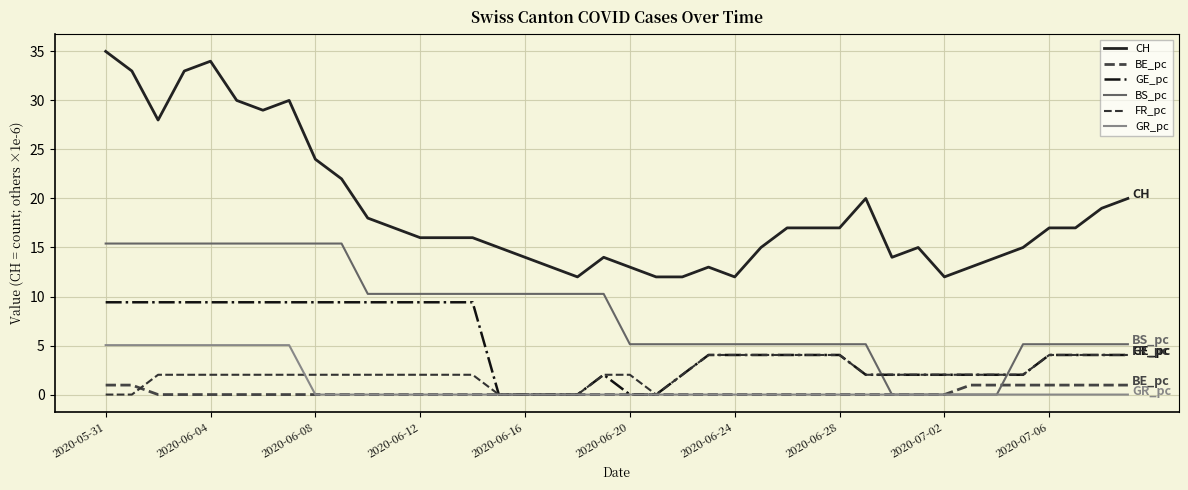

Reading left to right, extract all data points from this chart.

CH: 35.0	33.0	28.0	33.0	34.0	30.0	29.0	30.0	24.0	22.0	18.0	17.0	16.0	16.0	16.0	15.0	14.0	13.0	12.0	14.0	13.0	12.0	12.0	13.0	12.0	15.0	17.0	17.0	17.0	20.0	14.0	15.0	12.0	13.0	14.0	15.0	17.0	17.0	19.0	20.0
BE_pc: 1.0	1.0	0.0	0.0	0.0	0.0	0.0	0.0	0.0	0.0	0.0	0.0	0.0	0.0	0.0	0.0	0.0	0.0	0.0	0.0	0.0	0.0	0.0	0.0	0.0	0.0	0.0	0.0	0.0	0.0	0.0	0.0	0.0	1.0	1.0	1.0	1.0	1.0	1.0	1.0
GE_pc: 9.4	9.4	9.4	9.4	9.4	9.4	9.4	9.4	9.4	9.4	9.4	9.4	9.4	9.4	9.4	0.0	0.0	0.0	0.0	2.0	0.0	0.0	2.0	4.0	4.0	4.0	4.0	4.0	4.0	2.0	2.0	2.0	2.0	2.0	2.0	2.0	4.0	4.0	4.0	4.0
BS_pc: 15.4	15.4	15.4	15.4	15.4	15.4	15.4	15.4	15.4	15.4	10.3	10.3	10.3	10.3	10.3	10.3	10.3	10.3	10.3	10.3	5.1	5.1	5.1	5.1	5.1	5.1	5.1	5.1	5.1	5.1	0.0	0.0	0.0	0.0	0.0	5.1	5.1	5.1	5.1	5.1
FR_pc: 0.0	0.0	2.0	2.0	2.0	2.0	2.0	2.0	2.0	2.0	2.0	2.0	2.0	2.0	2.0	0.0	0.0	0.0	0.0	2.0	2.0	0.0	2.0	4.0	4.0	4.0	4.0	4.0	4.0	2.0	2.0	2.0	2.0	2.0	2.0	2.0	4.0	4.0	4.0	4.0
GR_pc: 5.0	5.0	5.0	5.0	5.0	5.0	5.0	5.0	0.0	0.0	0.0	0.0	0.0	0.0	0.0	0.0	0.0	0.0	0.0	0.0	0.0	0.0	0.0	0.0	0.0	0.0	0.0	0.0	0.0	0.0	0.0	0.0	0.0	0.0	0.0	0.0	0.0	0.0	0.0	0.0